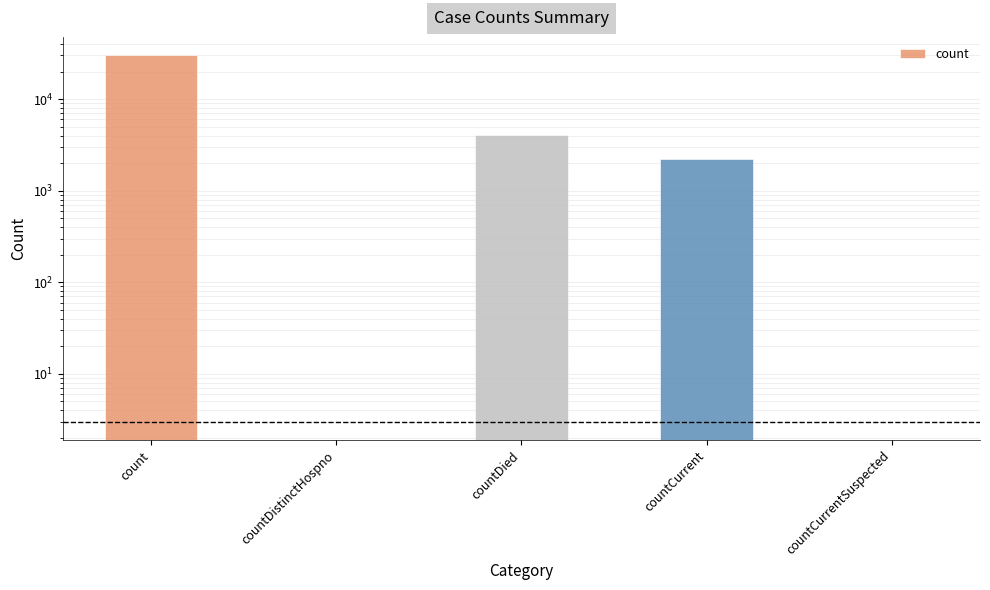

Reading left to right, list all the values displayed in this chart.

30187	0	4024	2201	0